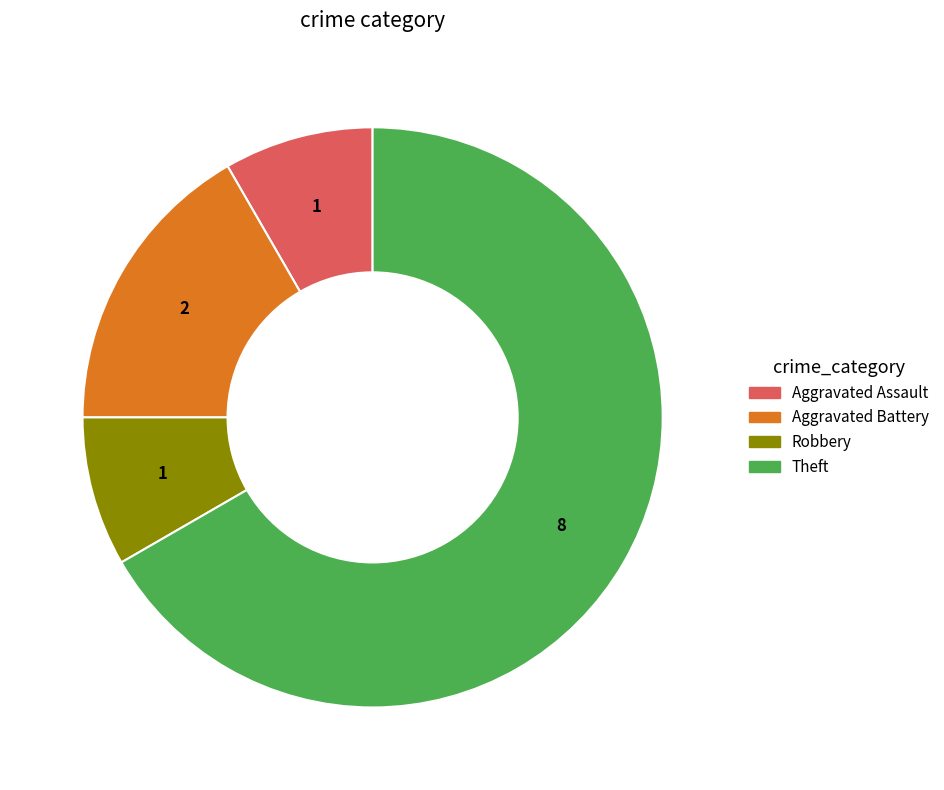

Is there any slice that represents more than half of the pie?

Yes